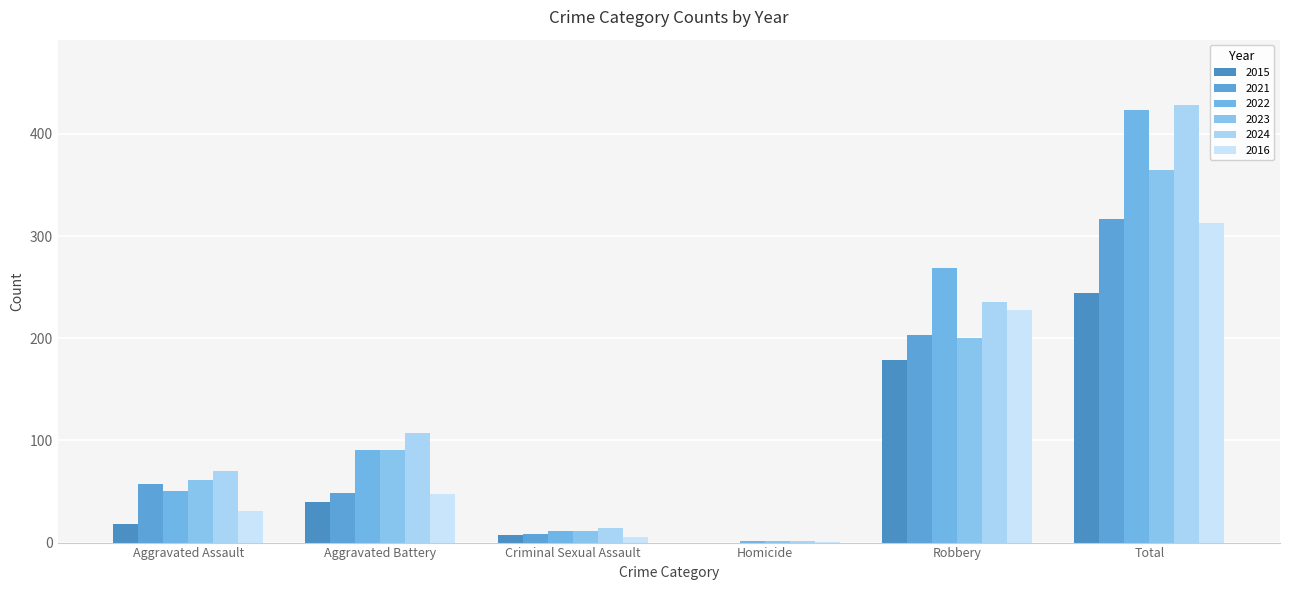

How many groups of bars are there?

6